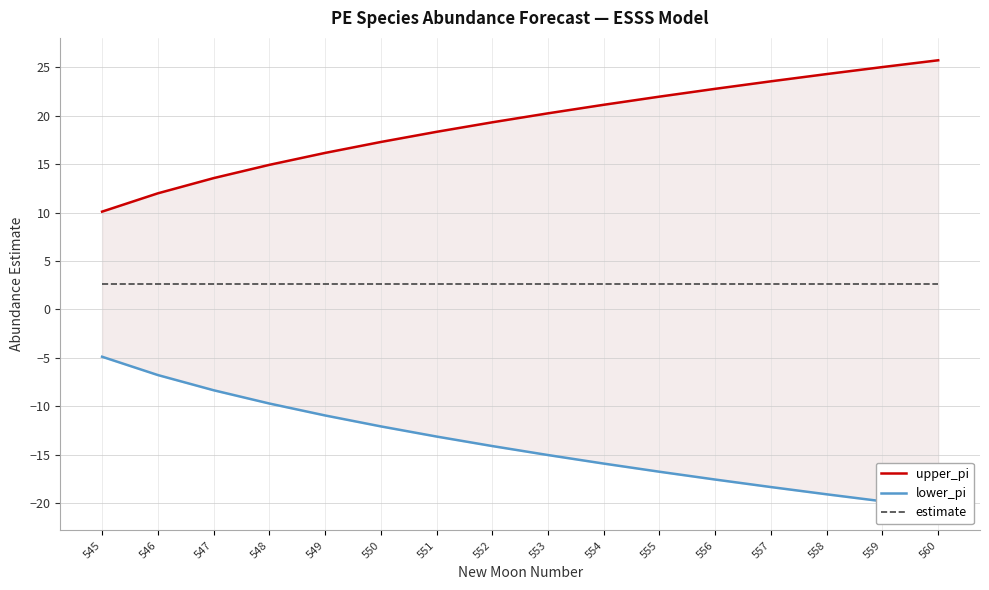

True or false: upper_pi and lower_pi intersect in this chart.

False